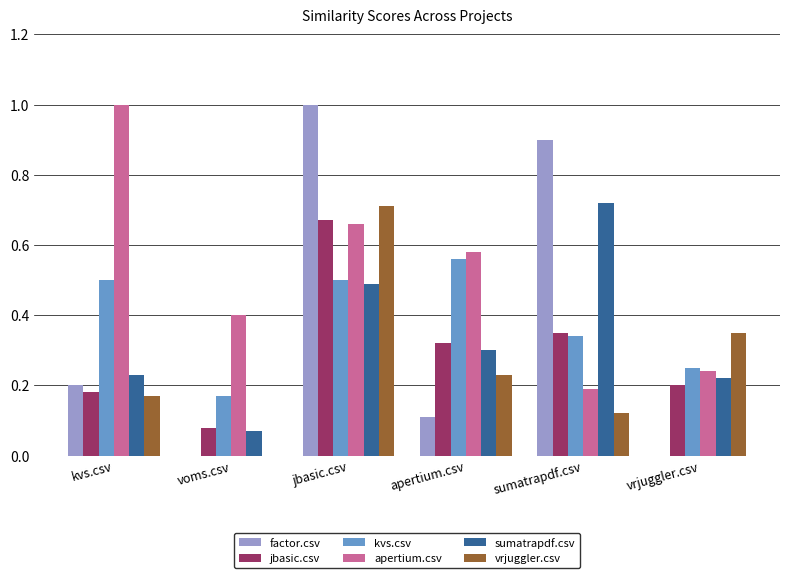

Which series has the largest total across all categories?

apertium.csv